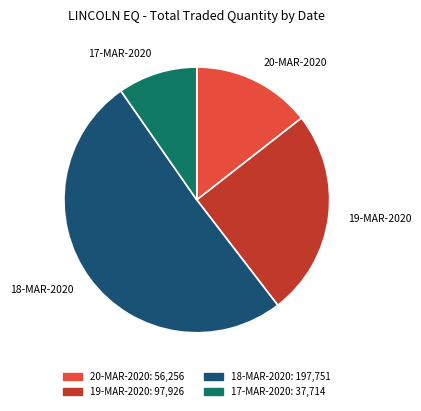

Do 17-MAR-2020 and 20-MAR-2020 together represent more than half of the pie?

No